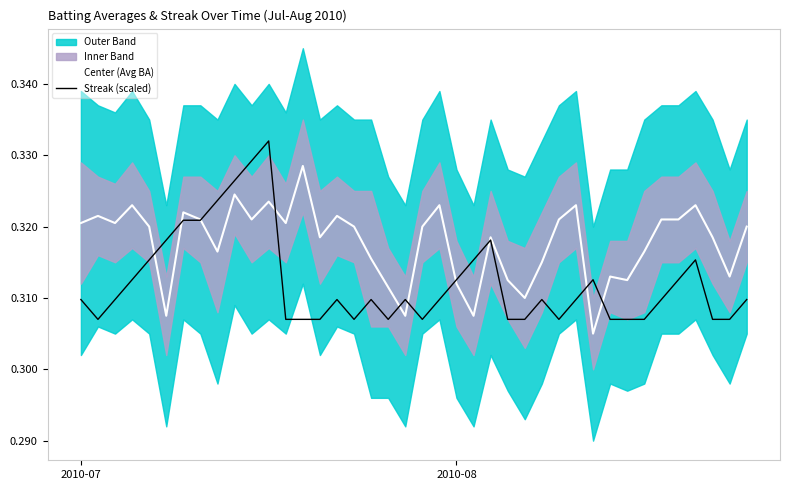

The value of Streak (scaled) at 19 is 0.4. True or false?

False